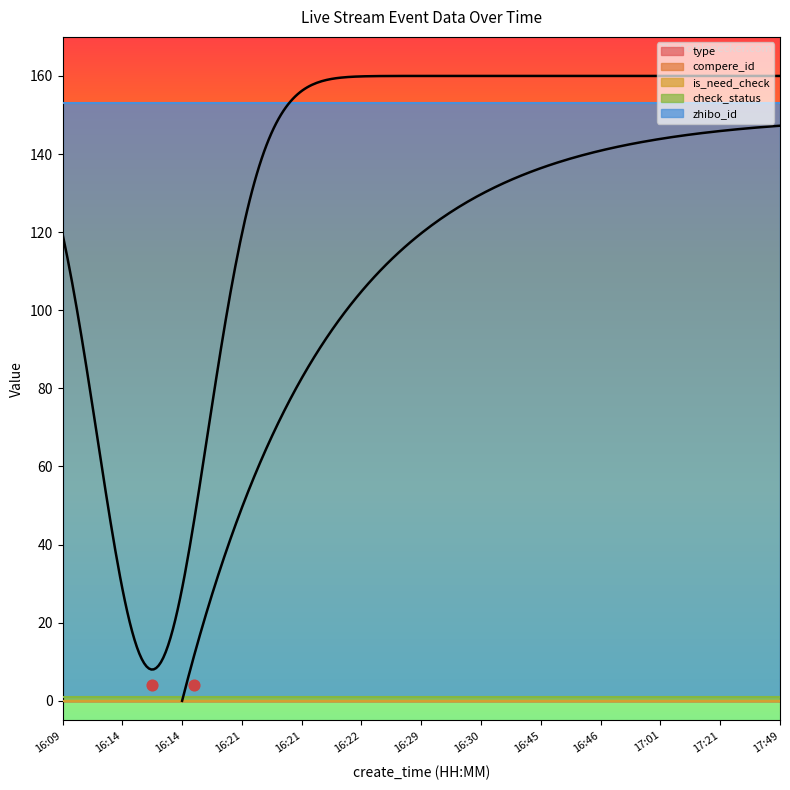

Which series has the widest spread of Y values?

type